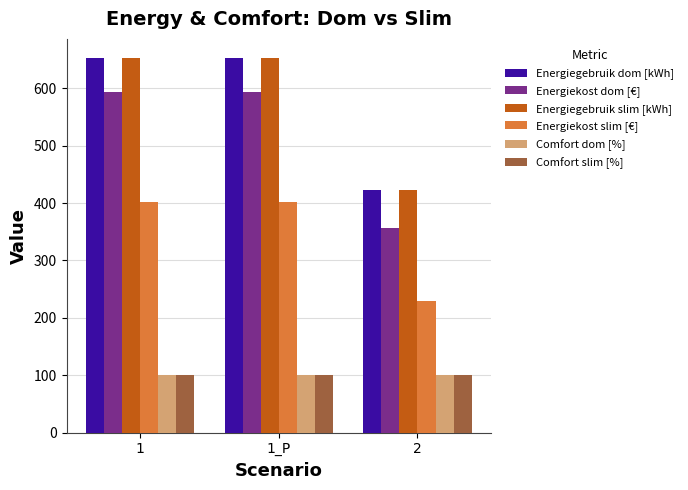

The value of Energiegebruik slim [kWh] at 1 is 652.9. True or false?

True